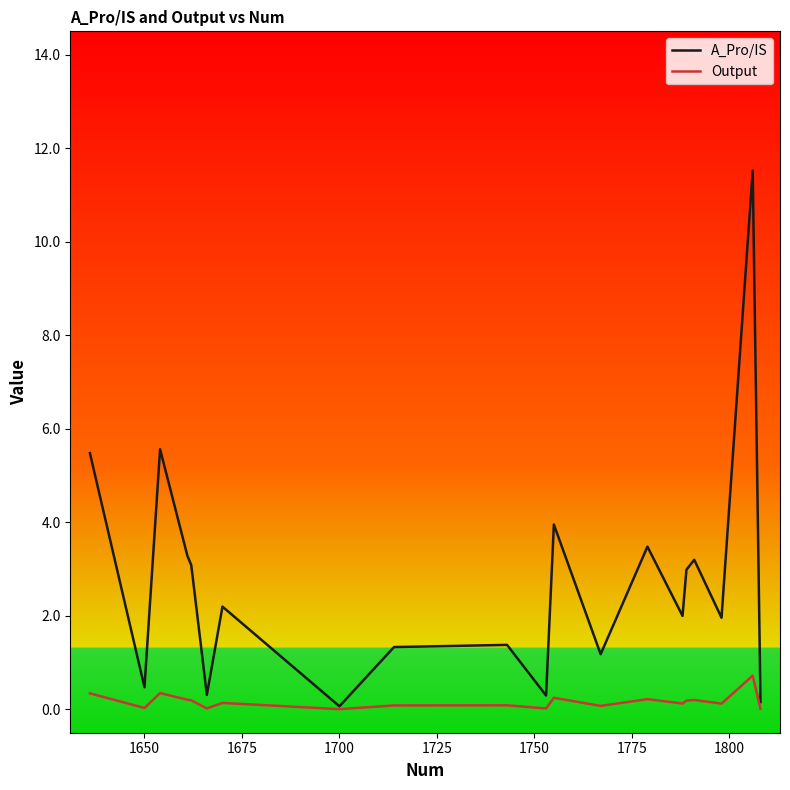

Which series has the widest spread of values?

A_Pro/IS